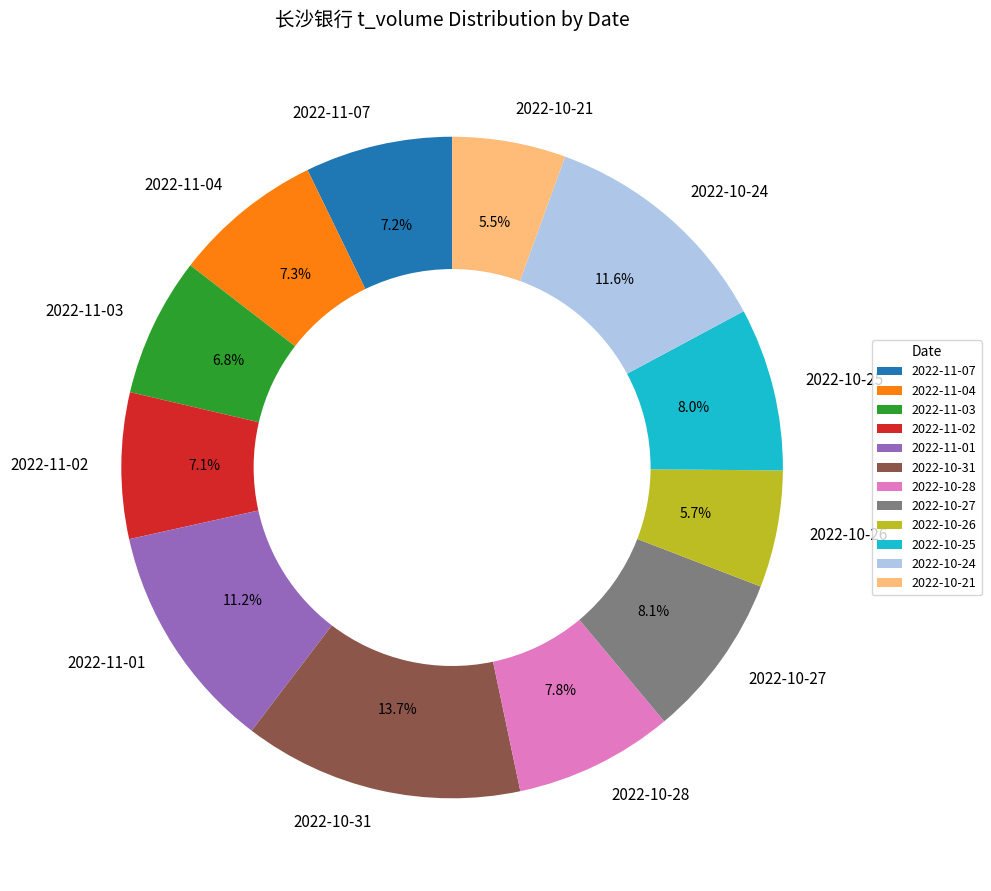

How many segments does this pie chart have?

12